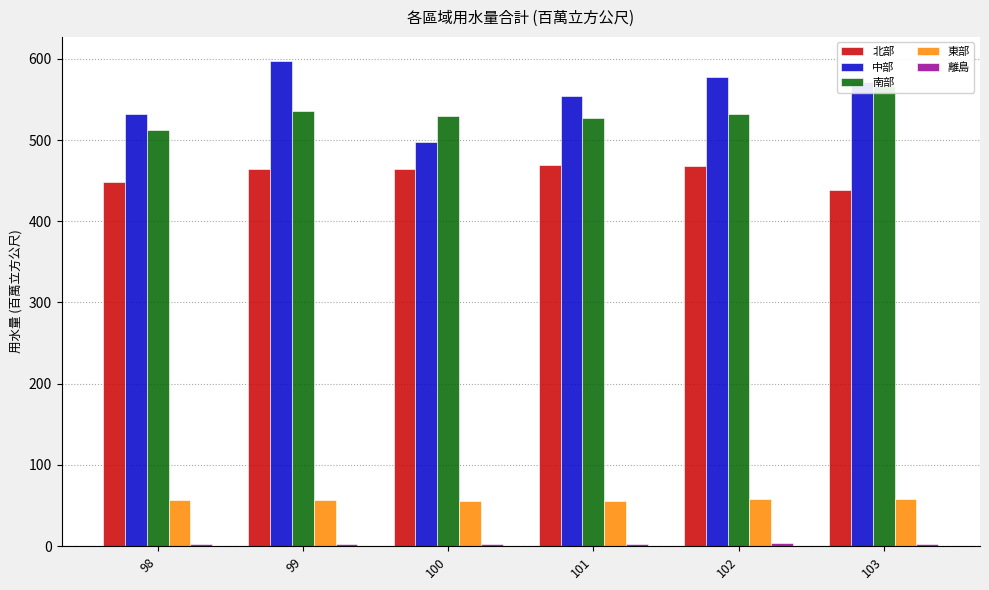

True or false: 北部 has a value of 468.1 at 102.

True